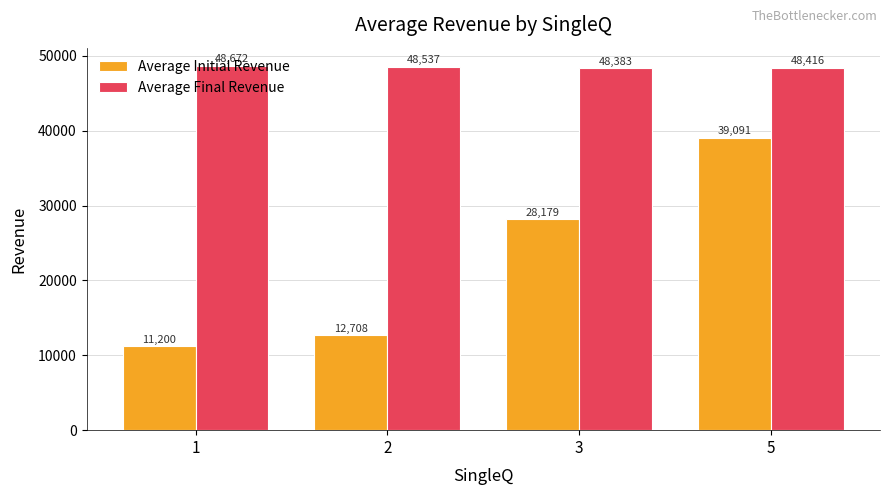

What is the greatest value displayed?

48671.5